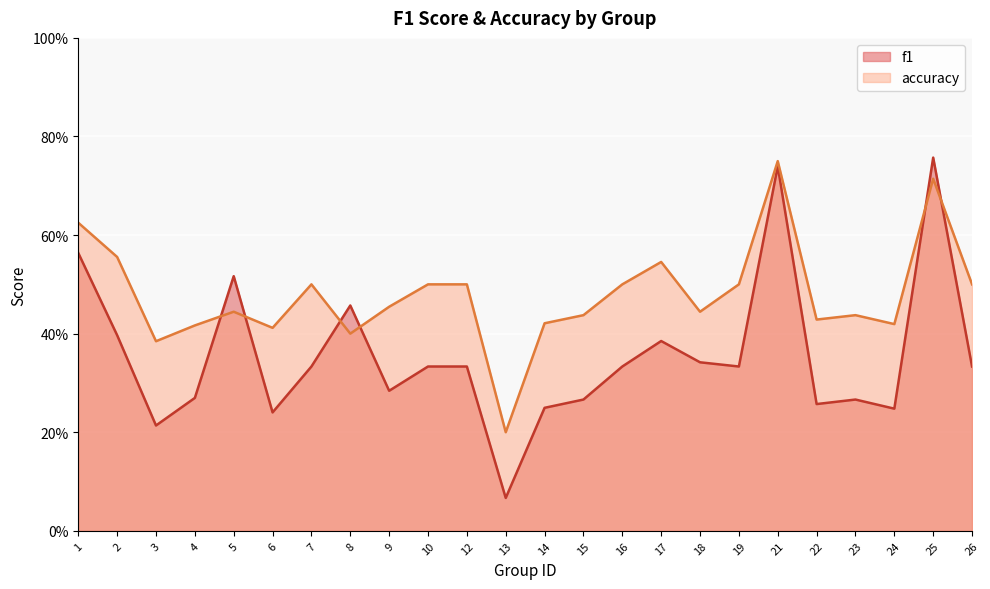

Between 19 and 4, which is larger?

19